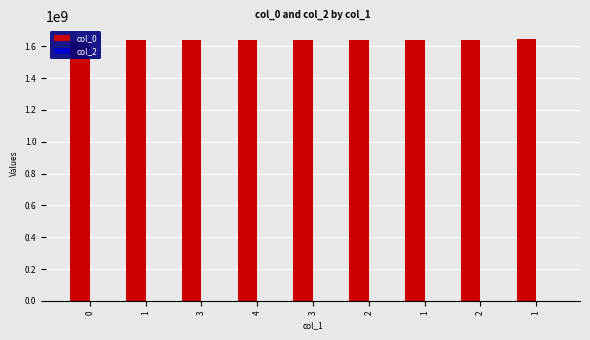

Is the value of col_0 at 3 greater than the value of col_2 at 2?

Yes